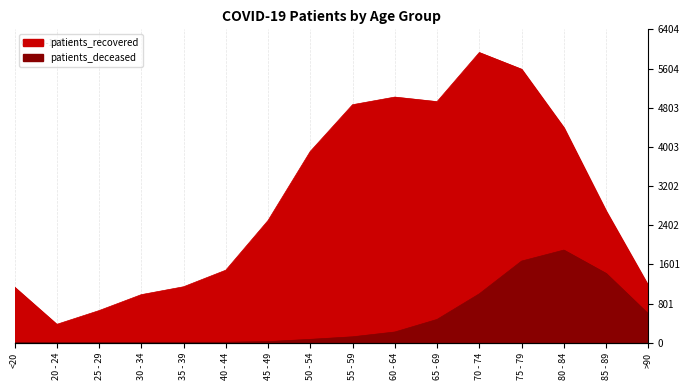

Where is patients_deceased nearest to the value 947?

70 - 74